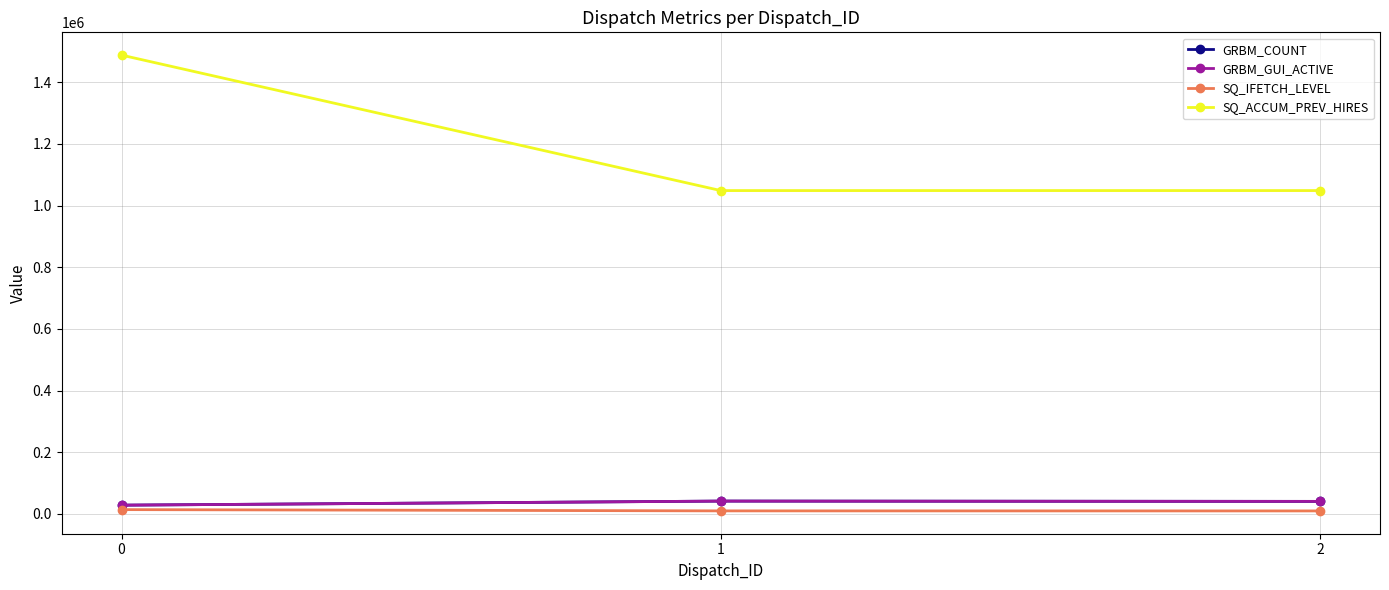

Reading left to right, what are all the values shown in this chart?

GRBM_COUNT: 0=28093	1=41300	2=40347
GRBM_GUI_ACTIVE: 0=28093	1=41300	2=40347
SQ_IFETCH_LEVEL: 0=13646	1=9532	2=9369
SQ_ACCUM_PREV_HIRES: 0=1488060	1=1048624	2=1048660